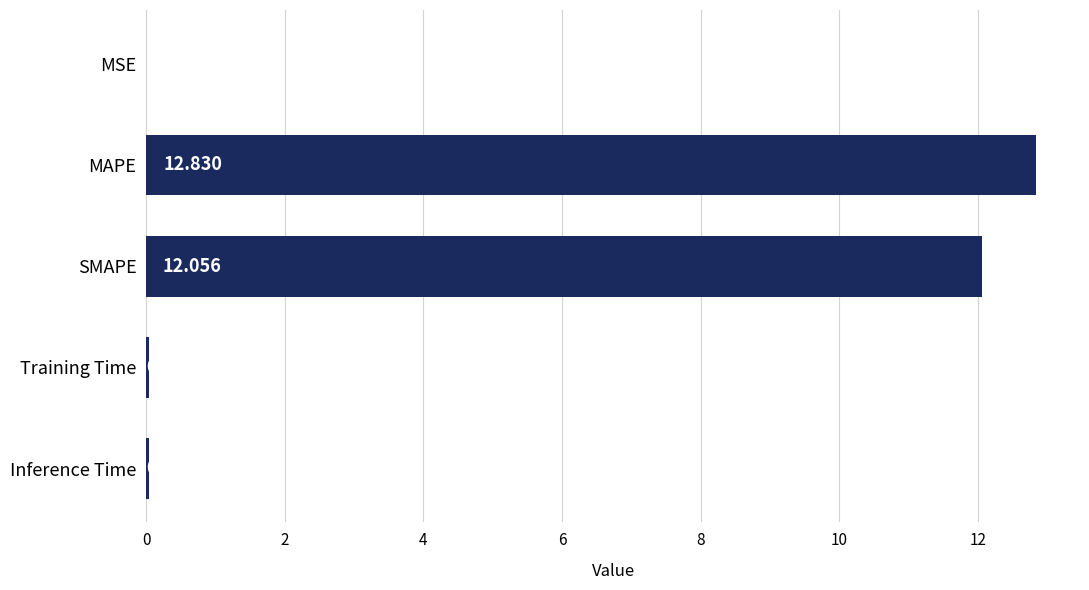

At which label is the value closest to 6?

Inference Time